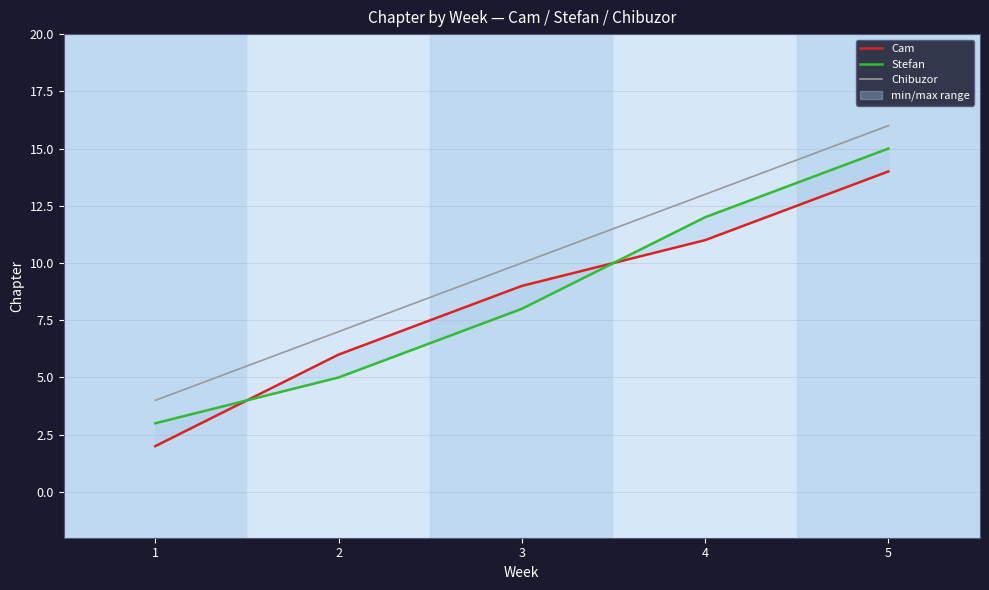

Read the Stefan value at 4.

12